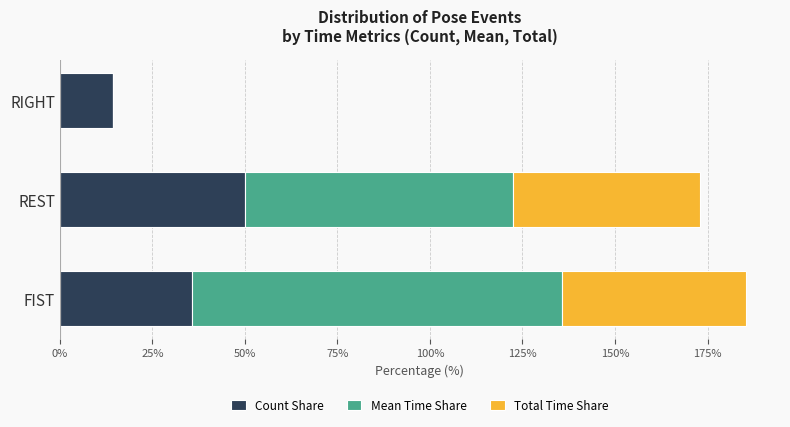

What is the highest value of the Count Share series?

50.0